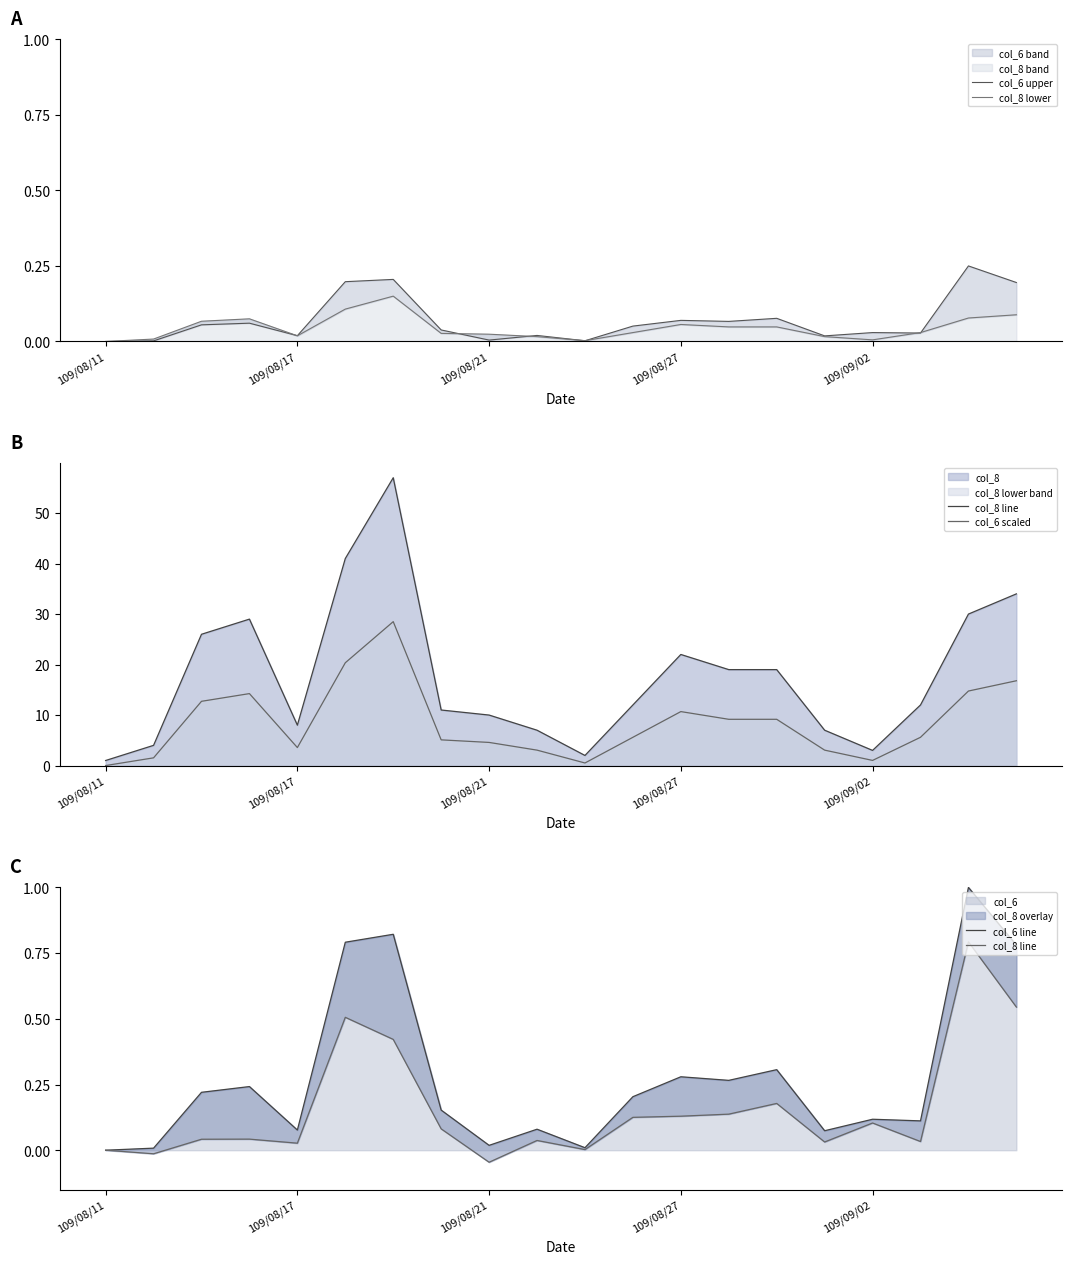

What is the maximum value for col_6?

1.0